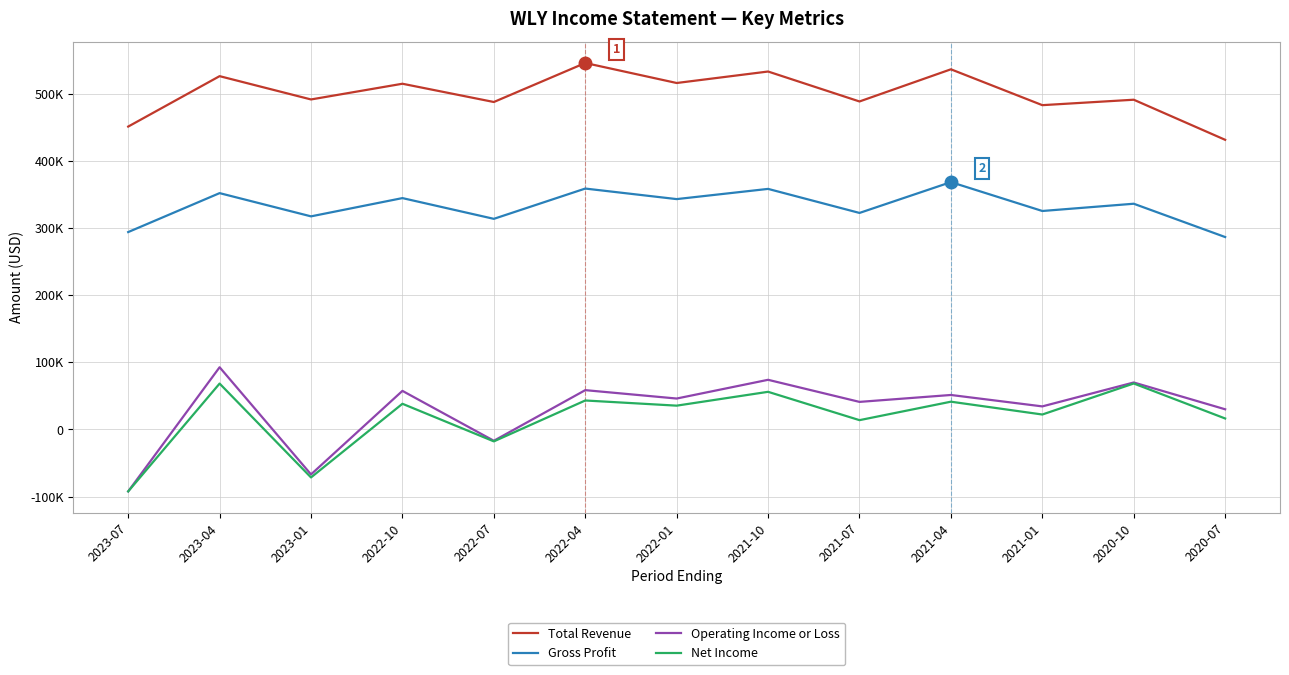

At which category does Gross Profit reach its first local peak?

2023-04